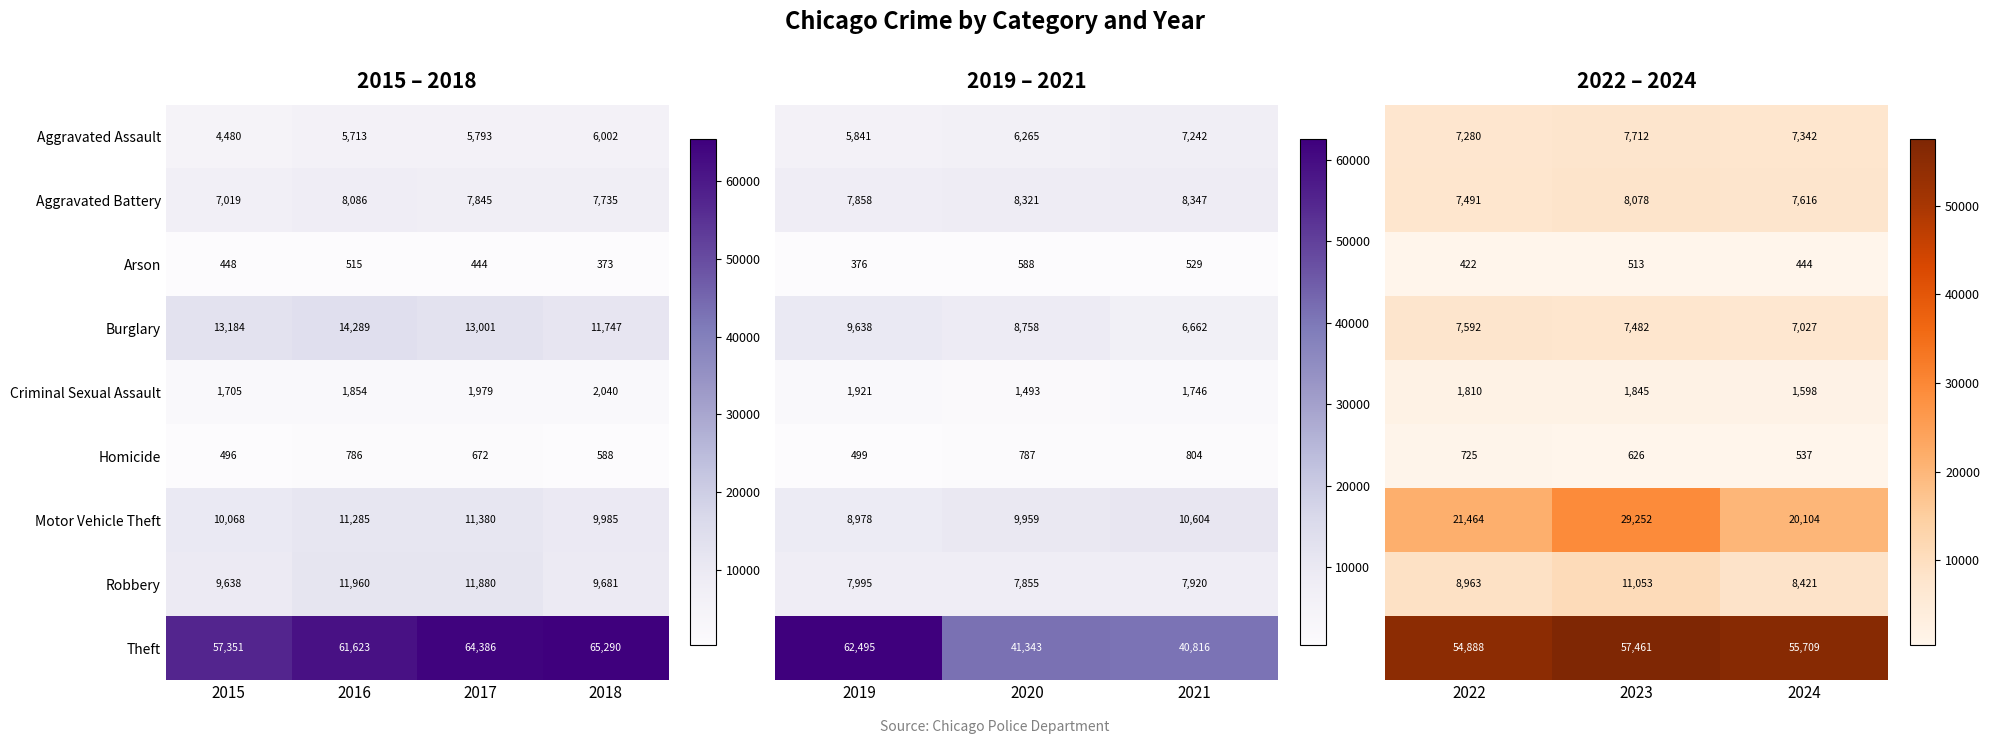

Is the value of Theft at 2016 greater than the value of Robbery at 2018?

Yes